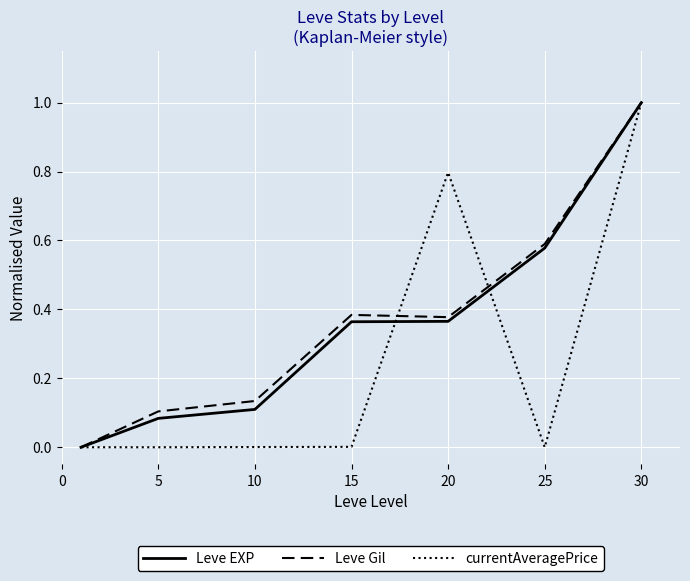

What is the difference between the second highest and second lowest values in the currentAveragePrice series?

0.8